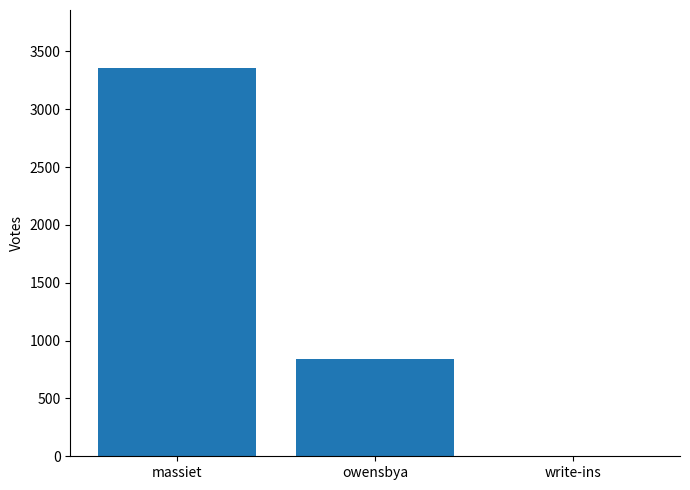

What is the sum of all values?

4197